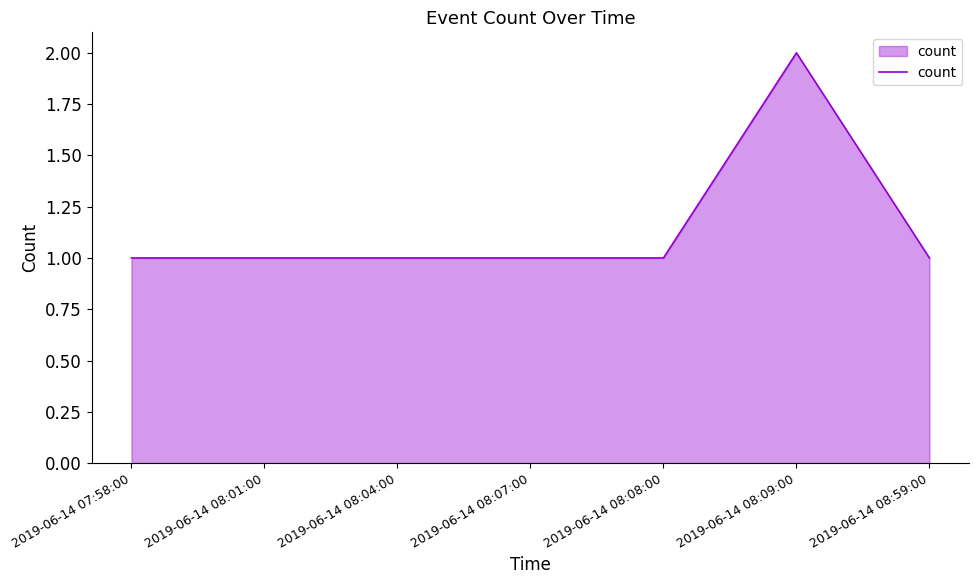

What is the maximum value shown in the chart?

2